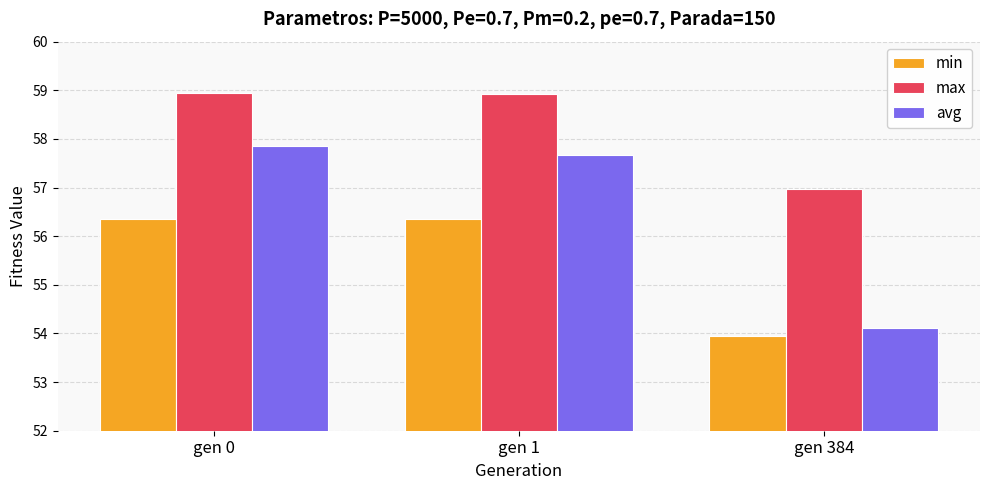

What is the difference between the highest and lowest values at gen 384?

3.0